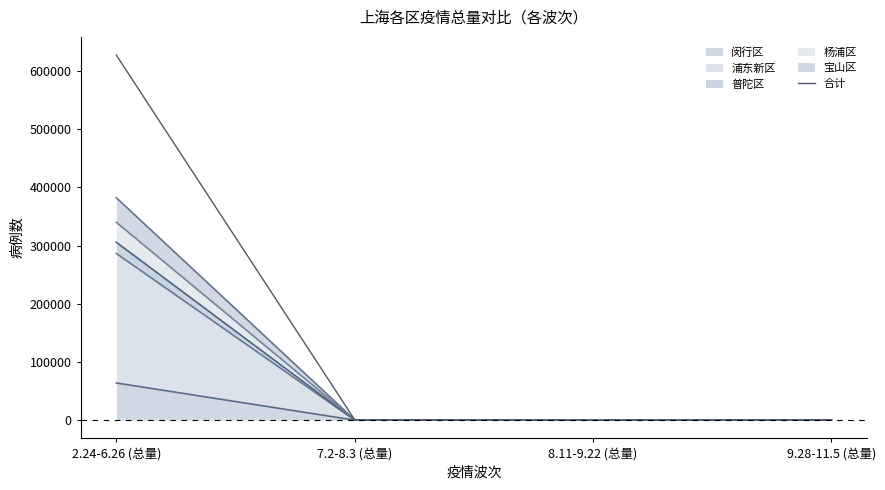

Reading left to right, list all the values displayed in this chart.

627117	805	122	602